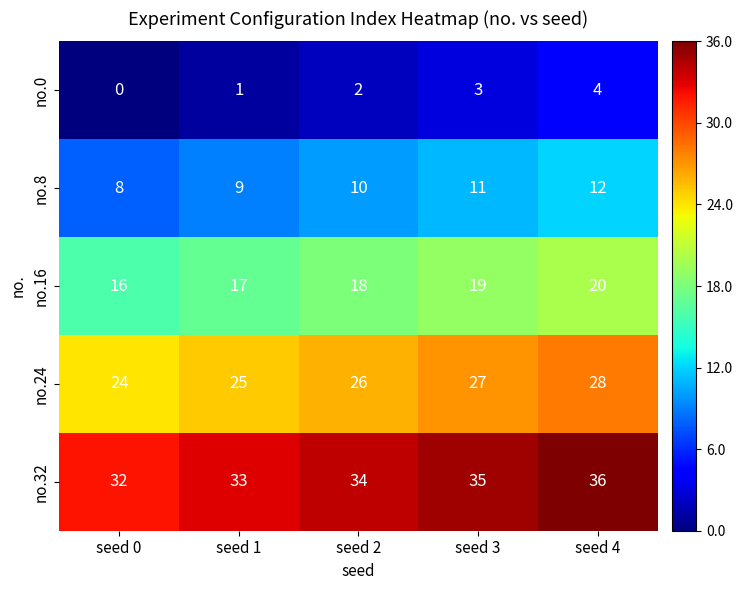

The value of no.0 at seed 0 is 0. True or false?

True